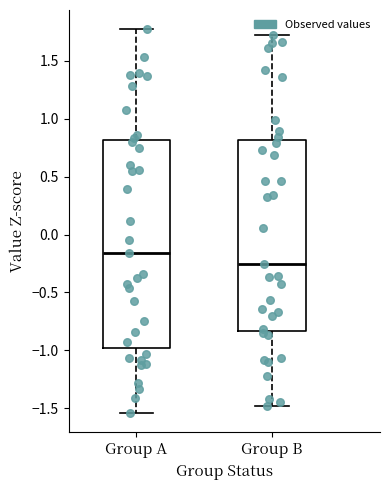

Where is the upper edge of the box for Group B on the y-axis? The values are not printed on the chart, so give them approximately, as read against the axis.

0.80